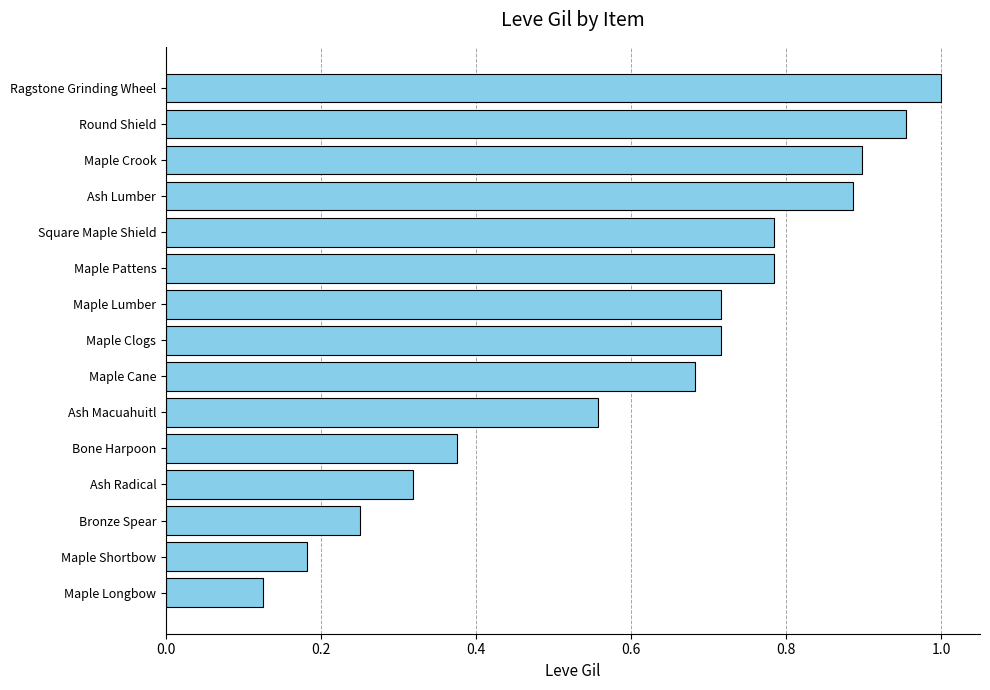

What is the change in value from Maple Crook to Bone Harpoon?

-0.5